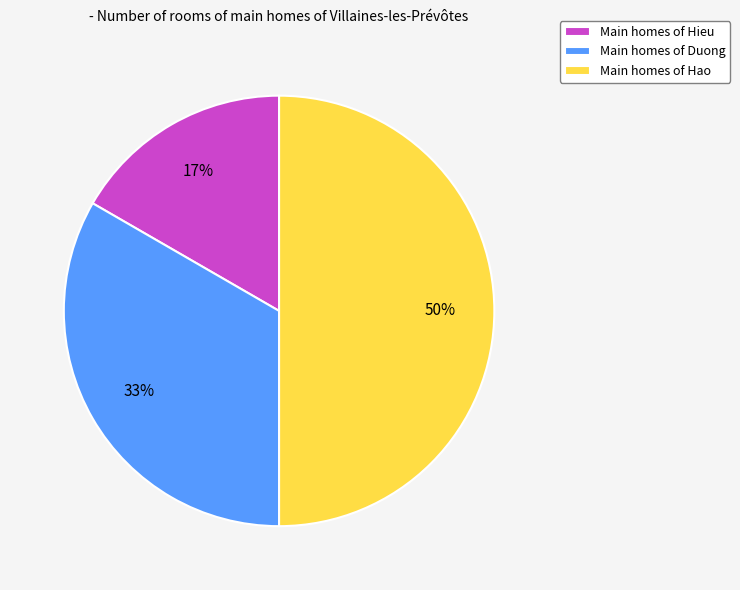

Is Main homes of Duong the majority of the pie?

No